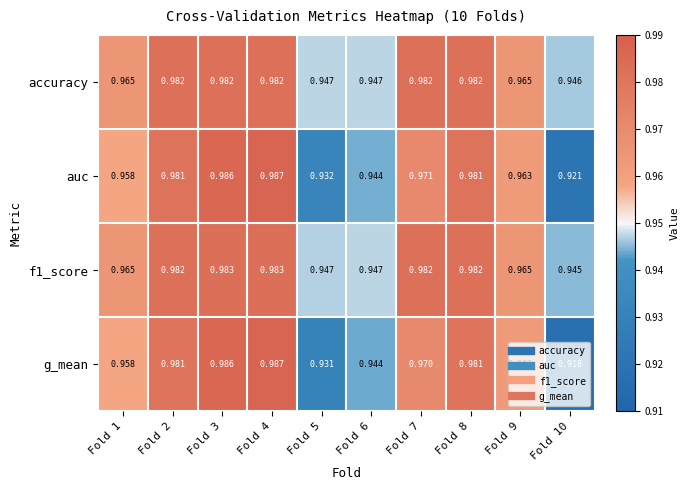

Is the value of auc at Fold 1 greater than the value of f1_score at Fold 4?

No